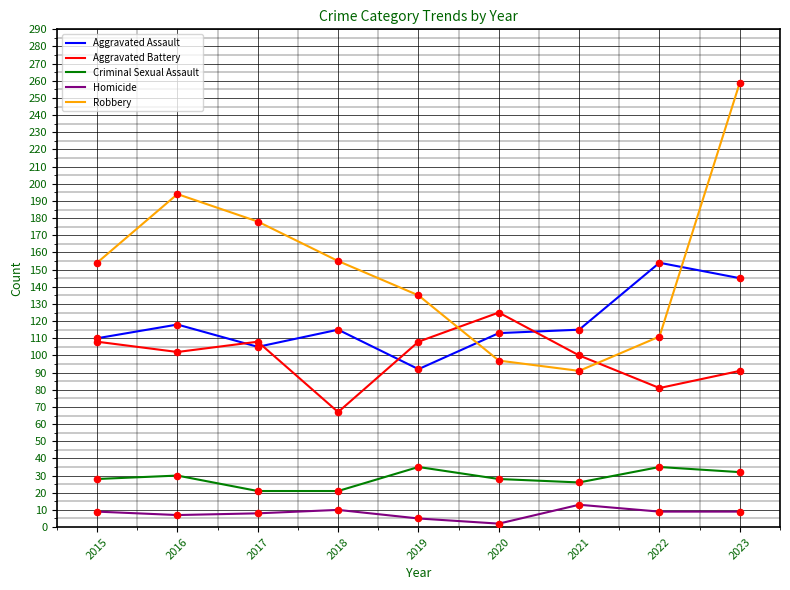

At which category is the sum across all series the highest?

2023